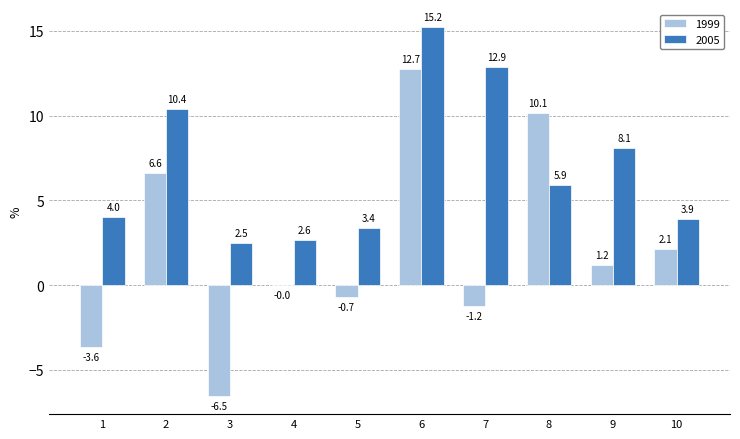

True or false: 2005 has a value of 4.0 at 4.

False